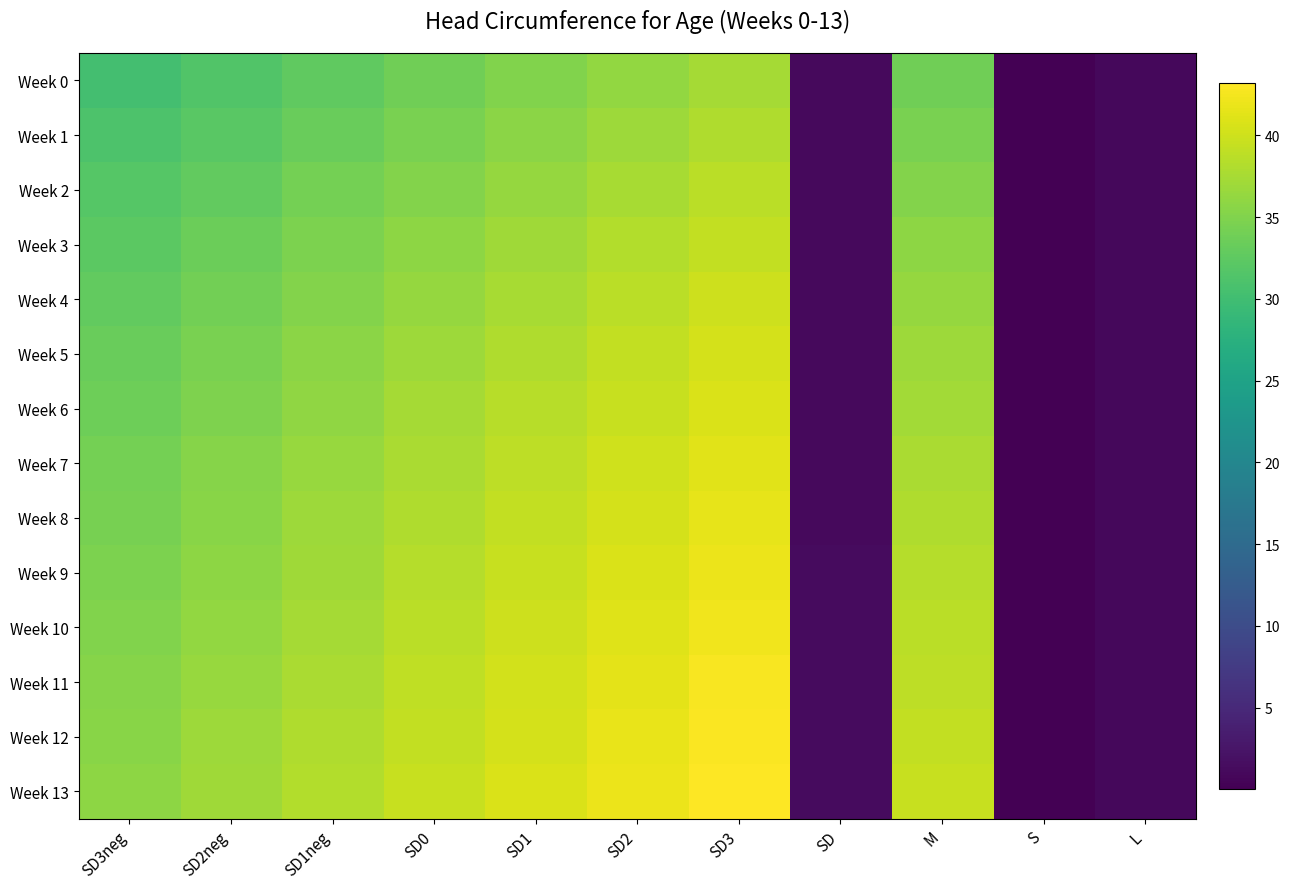

At SD3, list the series in order from smallest to largest.

Week 0, Week 1, Week 2, Week 3, Week 4, Week 5, Week 6, Week 7, Week 8, Week 9, Week 10, Week 11, Week 12, Week 13